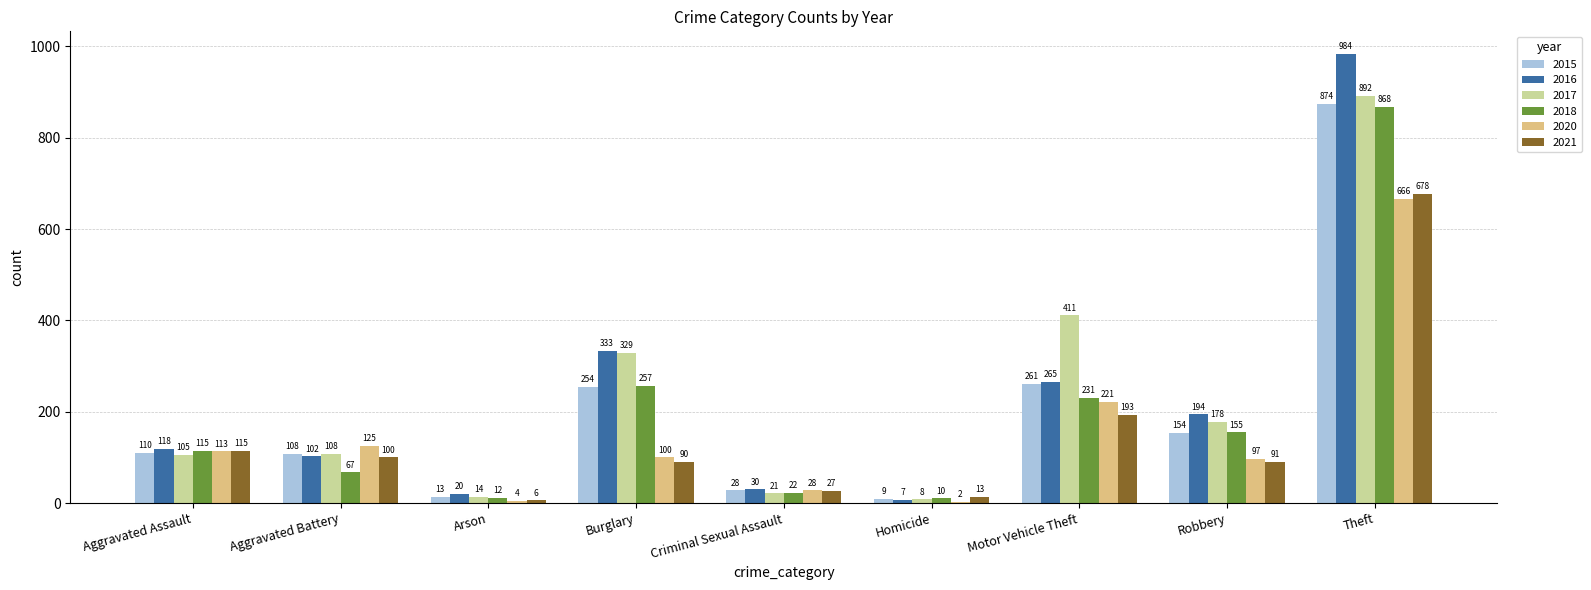

Is the value of 2017 at Arson greater than the value of 2021 at Robbery?

No